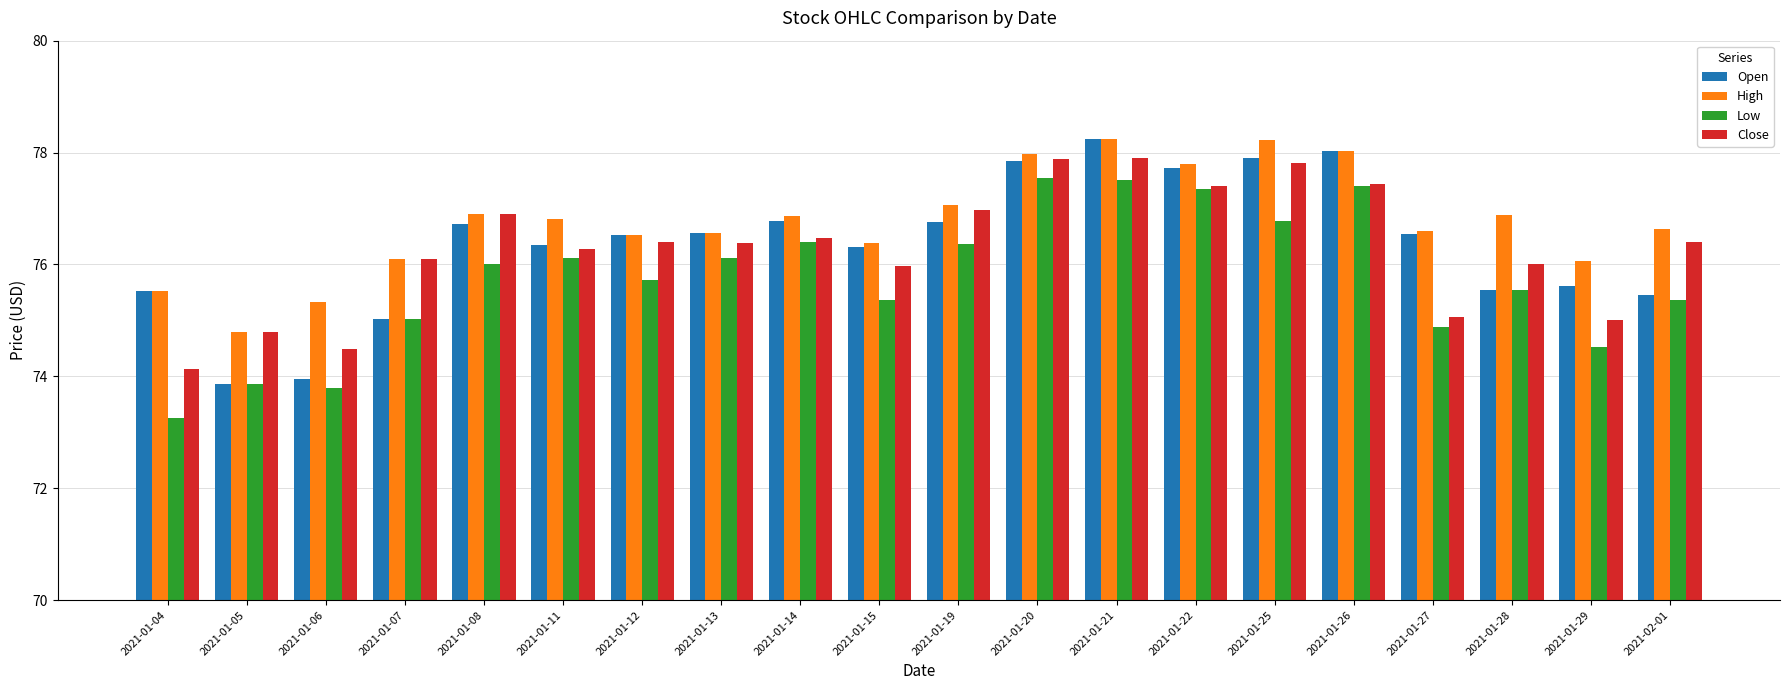

Which series changed the most between 2021-01-26 and 2021-01-29?

Low